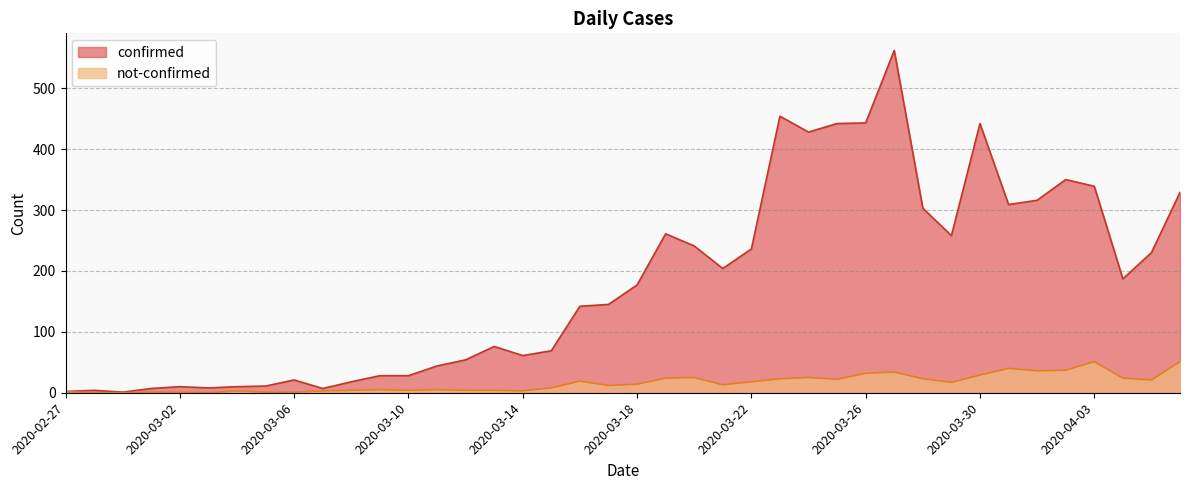

Which series has the widest spread of values?

confirmed